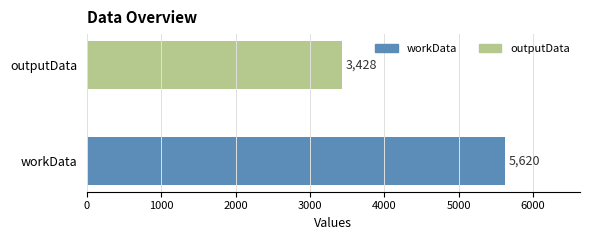

What is the difference between the maximum and minimum values?

2192